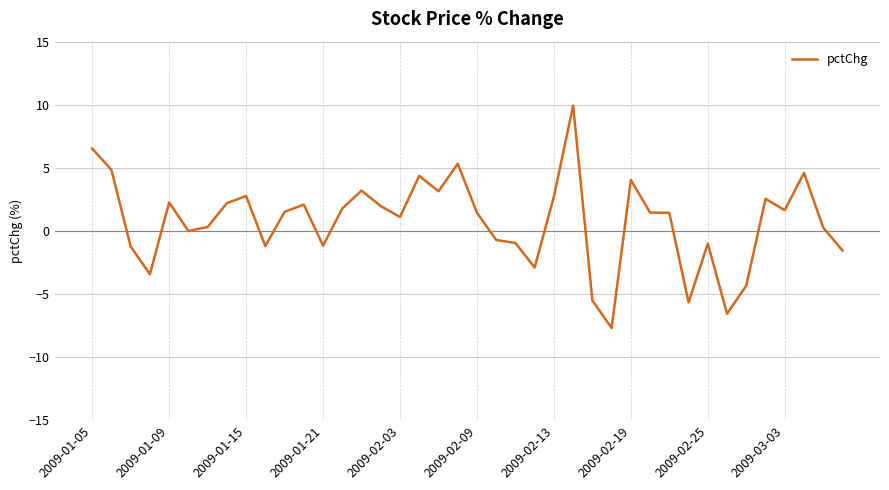

What is the difference between the maximum and minimum values?

17.6